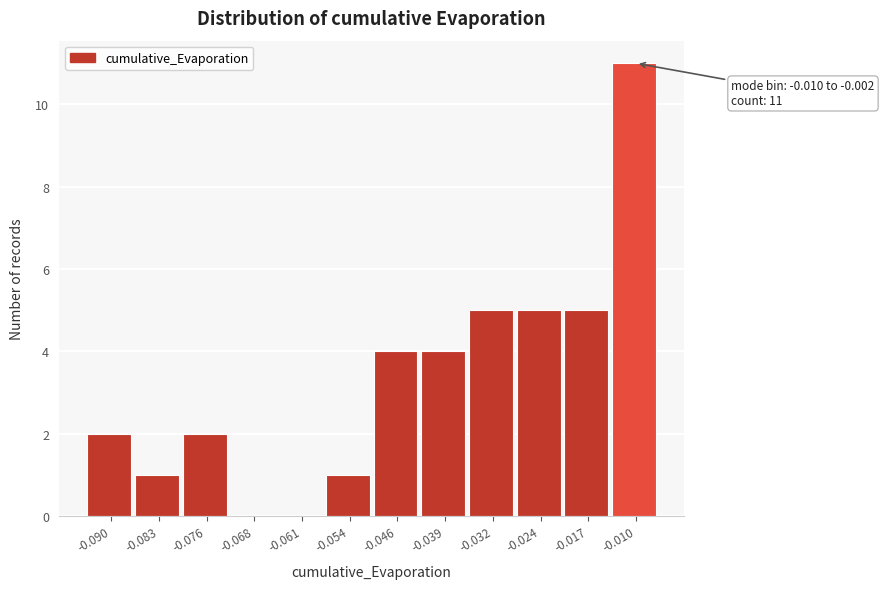

Reading left to right, what are all the values shown in this chart?

-0.090=2	-0.083=1	-0.076=2	-0.068=0	-0.061=0	-0.054=1	-0.046=4	-0.039=4	-0.032=5	-0.024=5	-0.017=5	-0.010=11